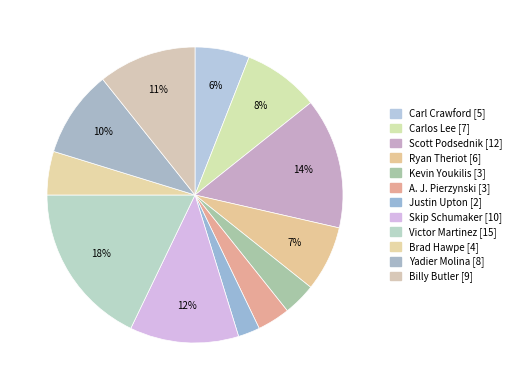

To the nearest percent, what portion does Billy Butler represent?

11%